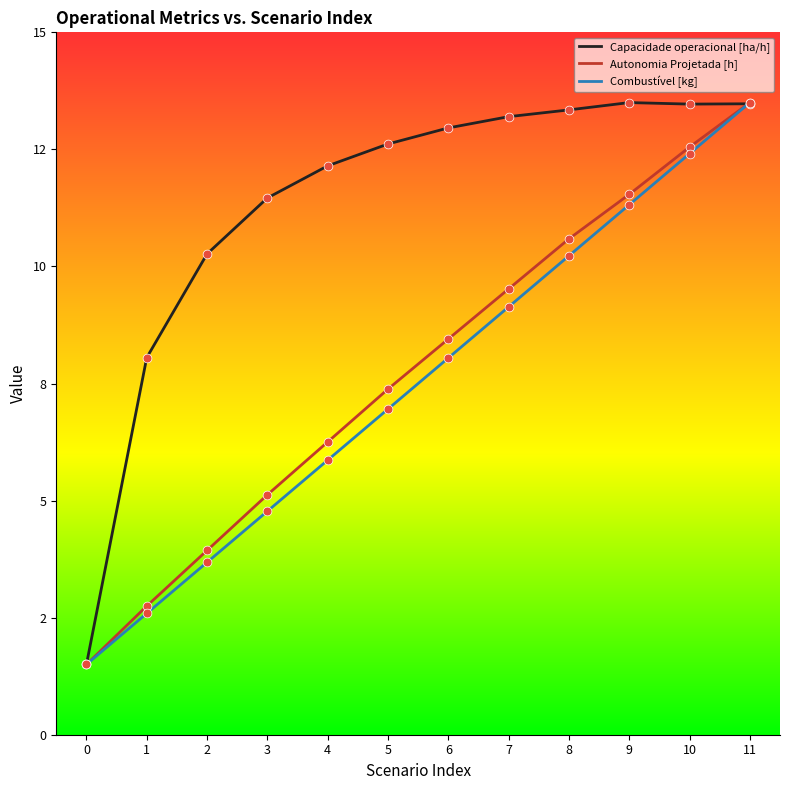

Is the value of Combustível [kg] at 6 greater than the value of Capacidade operacional [ha/h] at 6?

No